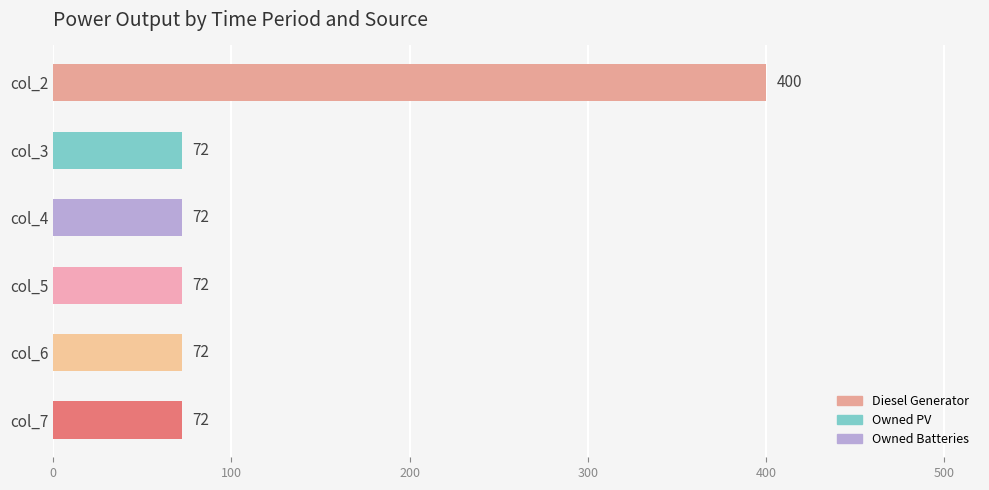

True or false: the data shows 44 at col_6.

False